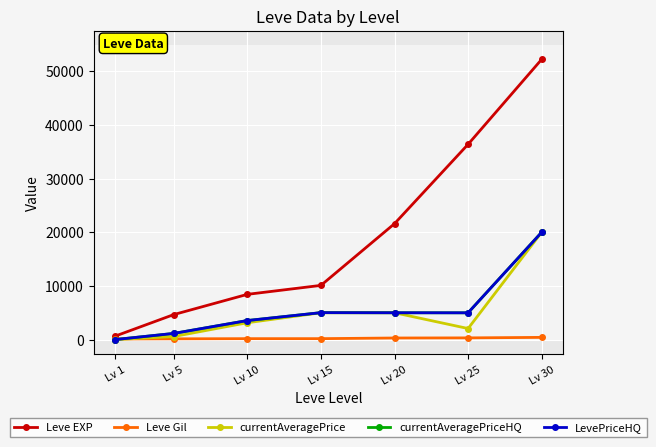

Is this an area chart (filled region under the line)?

No